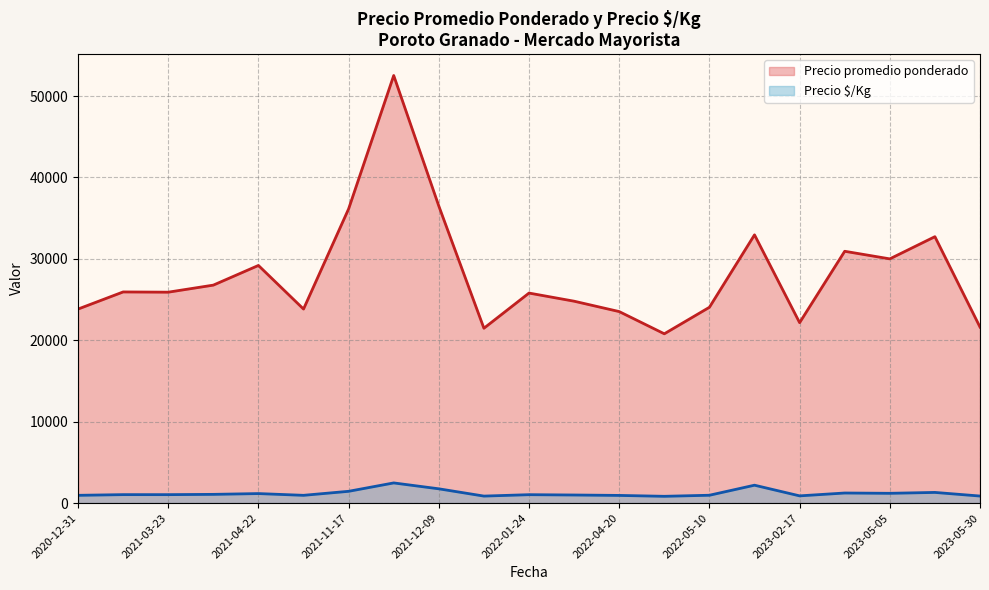

What is the approximate value of Precio promedio ponderado at 2023-02-17, to the nearest 50?

22100